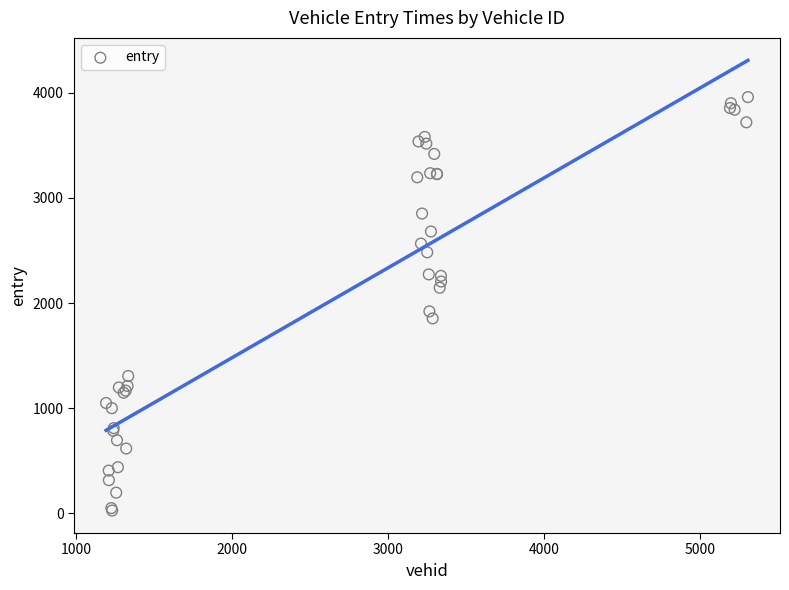

What Y value in the scatter plot is closest to 1993?

1921